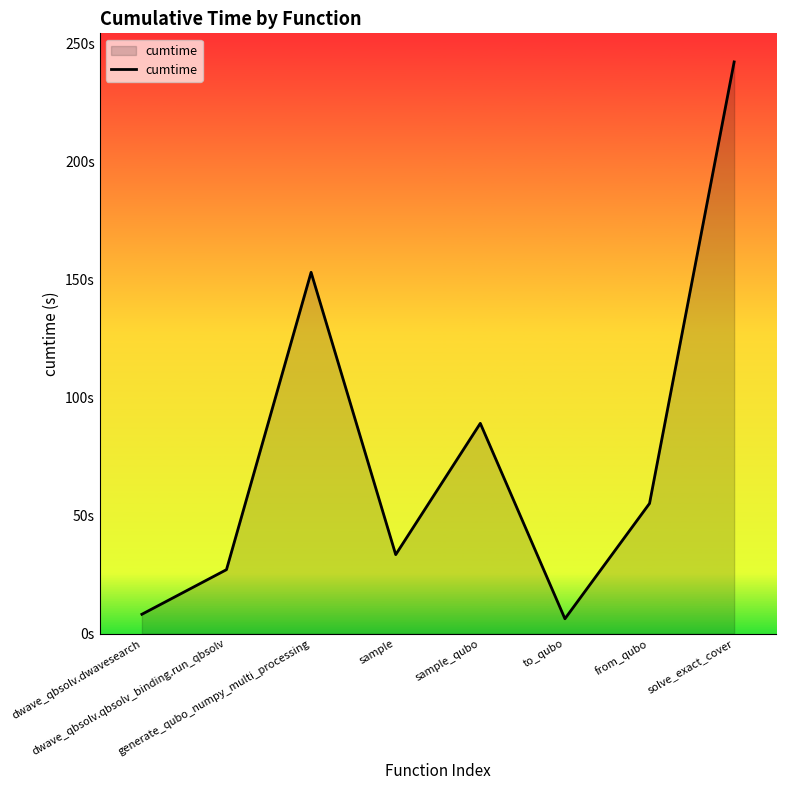

Is this an area chart (filled region under the line)?

Yes